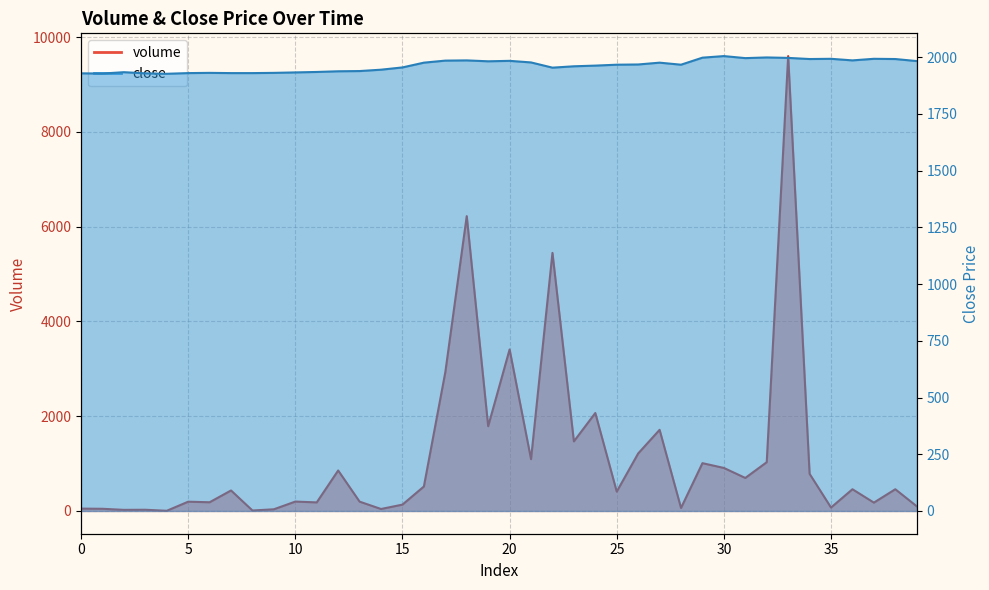

What is the value of the volume point at the 20th from the left?

1788.4